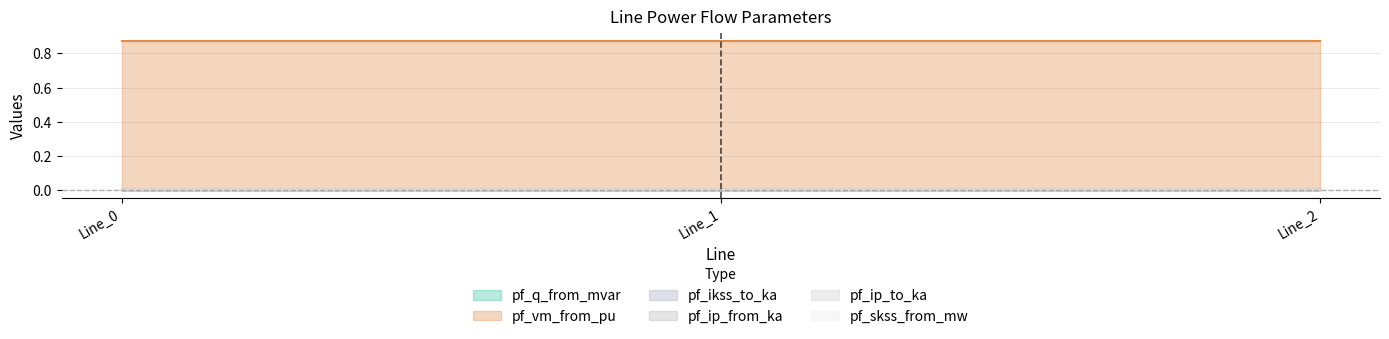

Is it true that pf_vm_from_pu equals 0.9 at Line_0?

True